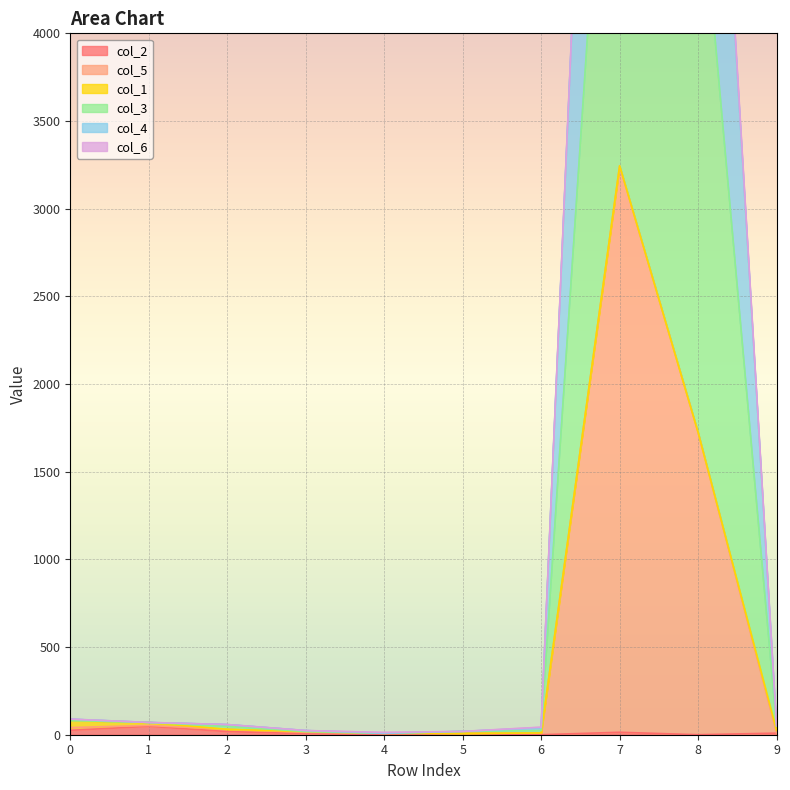

What is the minimum value for col_3?

8